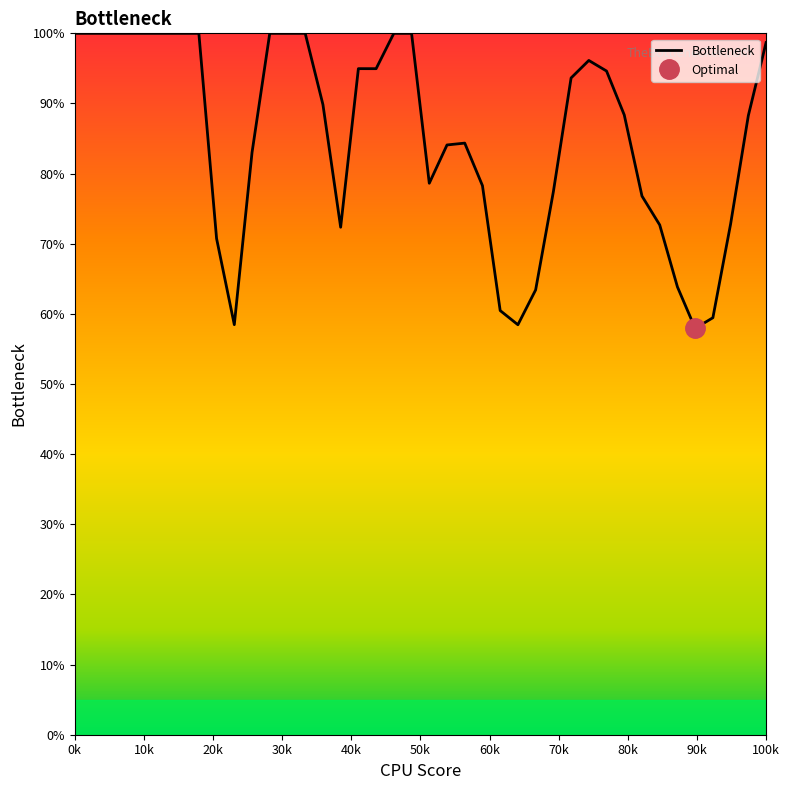

What is the highest value of the Bottleneck series?

100.0